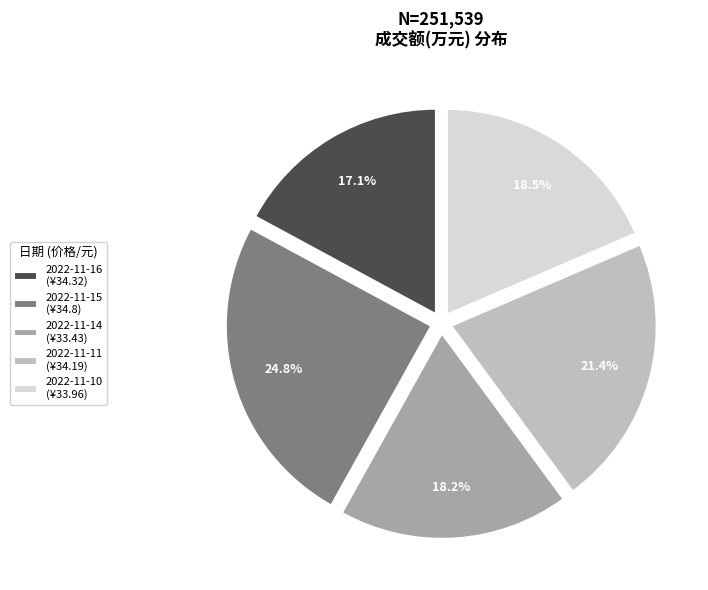

To the nearest percent, what portion does 2022-11-16 represent?

17%